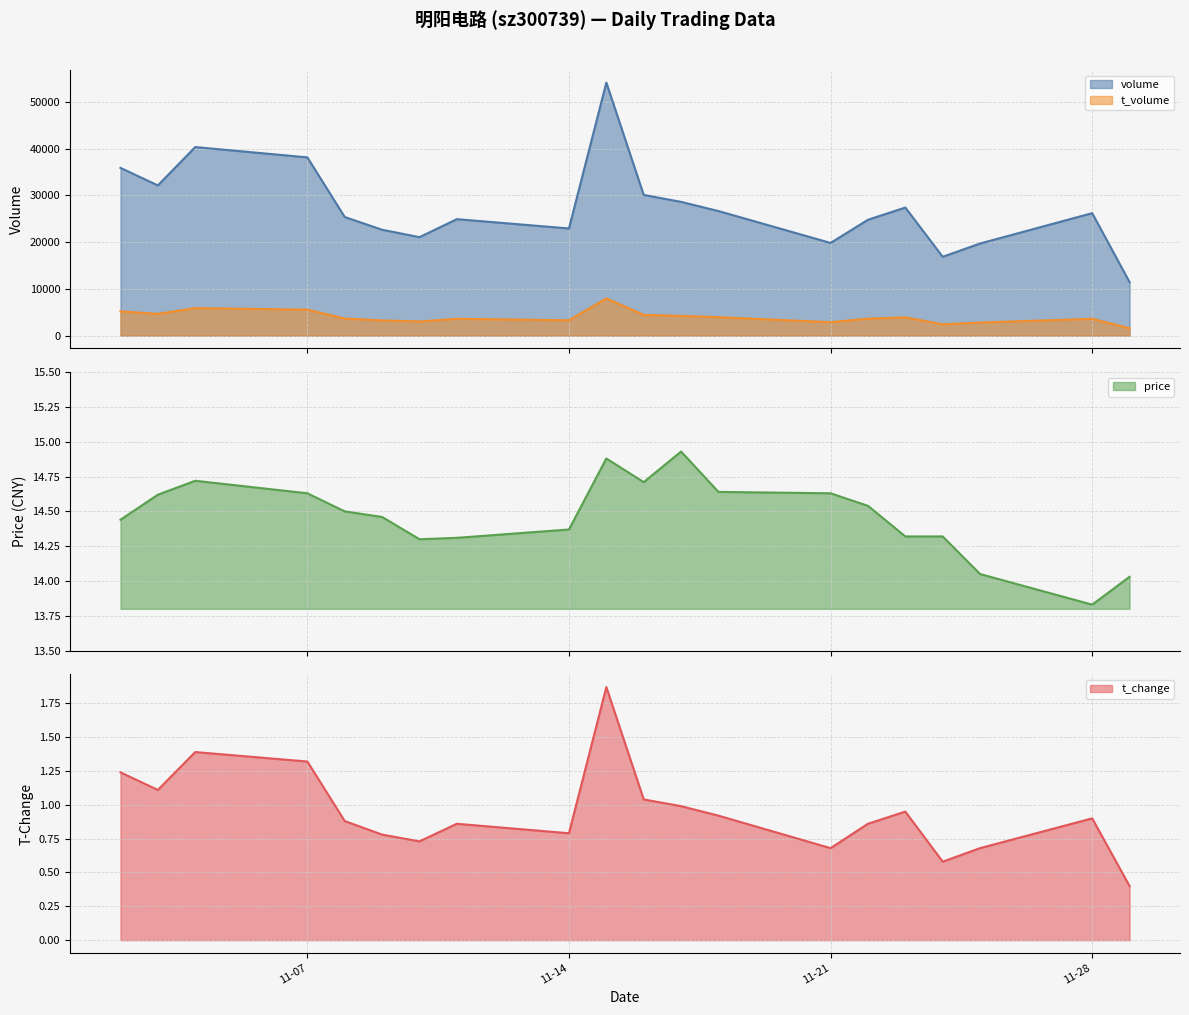

What is the value of the price point at the 17th from the left?

14.3